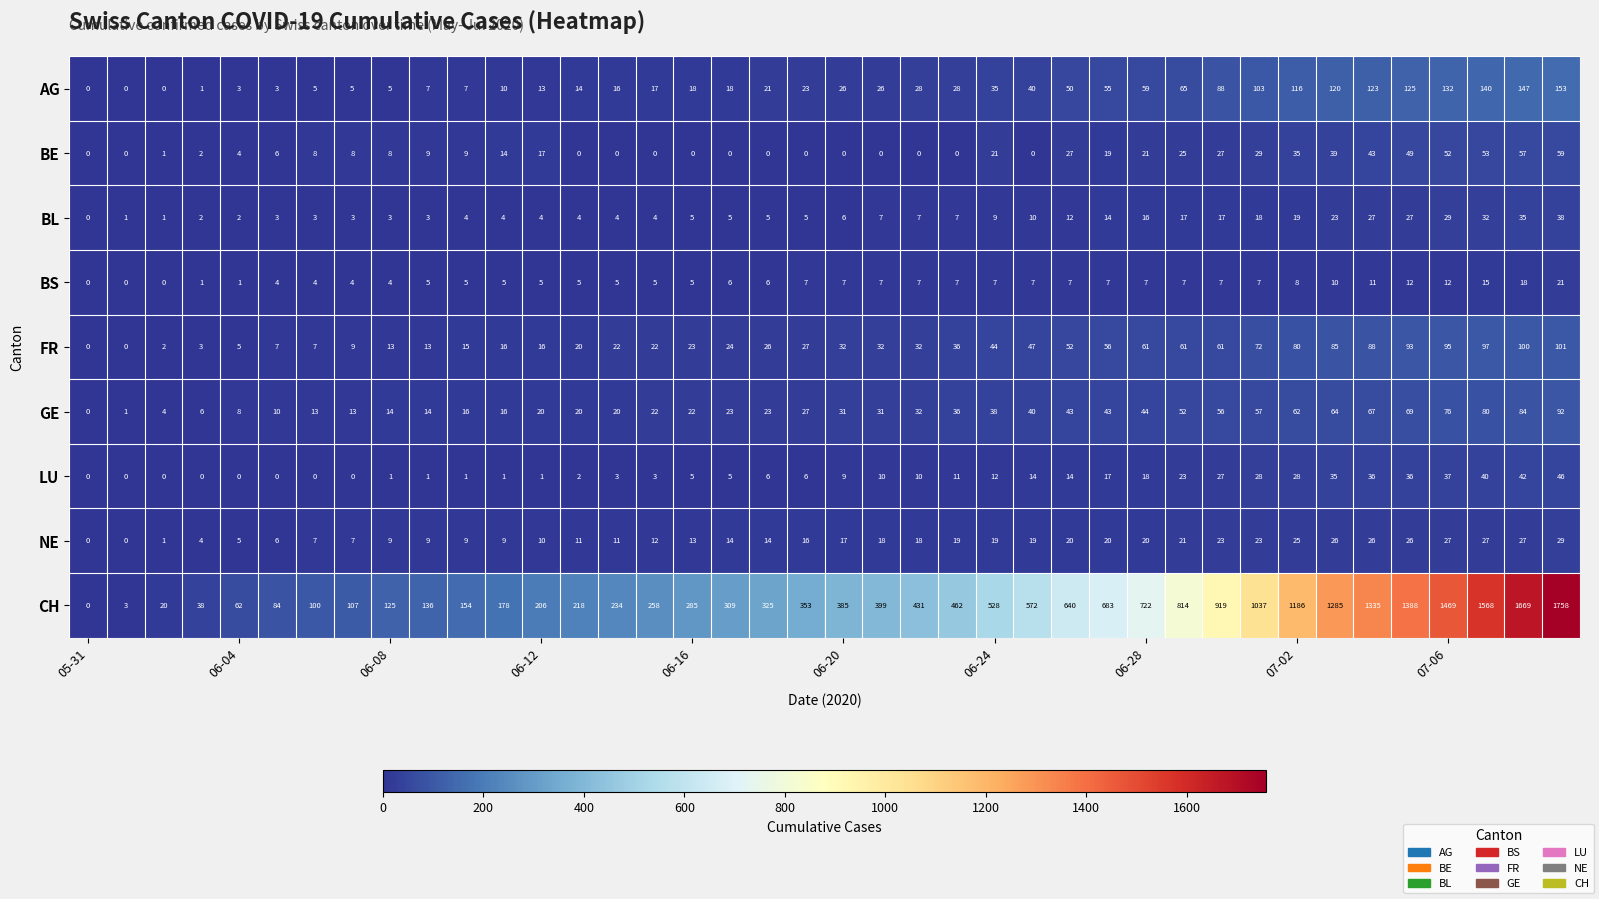

Which series has the largest range (max minus min)?

CH